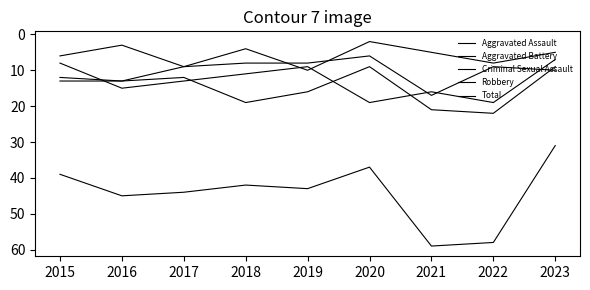

Which series has the widest spread of values?

Total